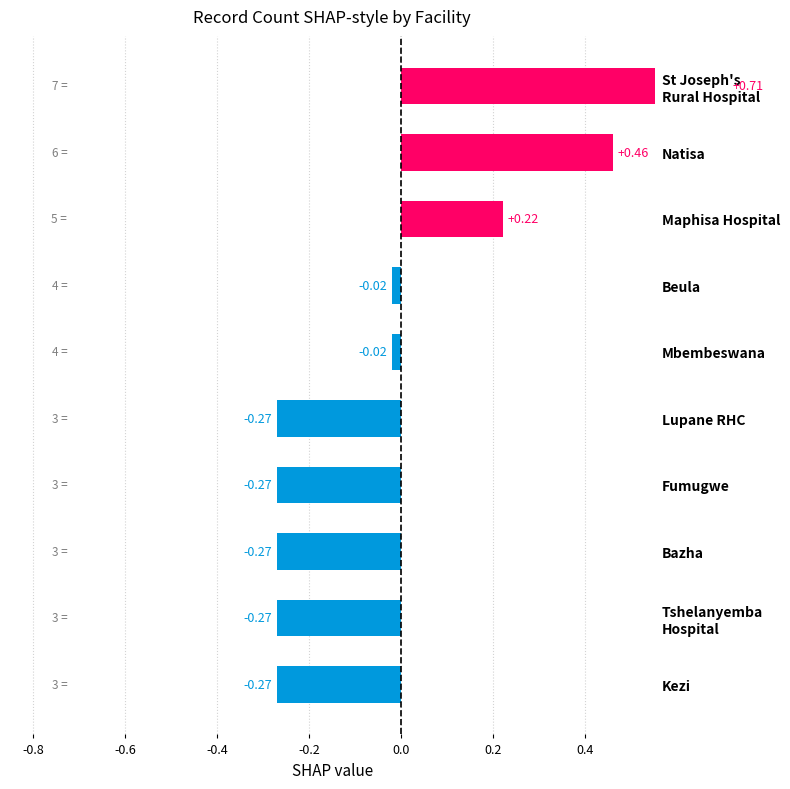

What is the change in value from Mbembeswana to St Joseph's Rural Hospital?

+0.7